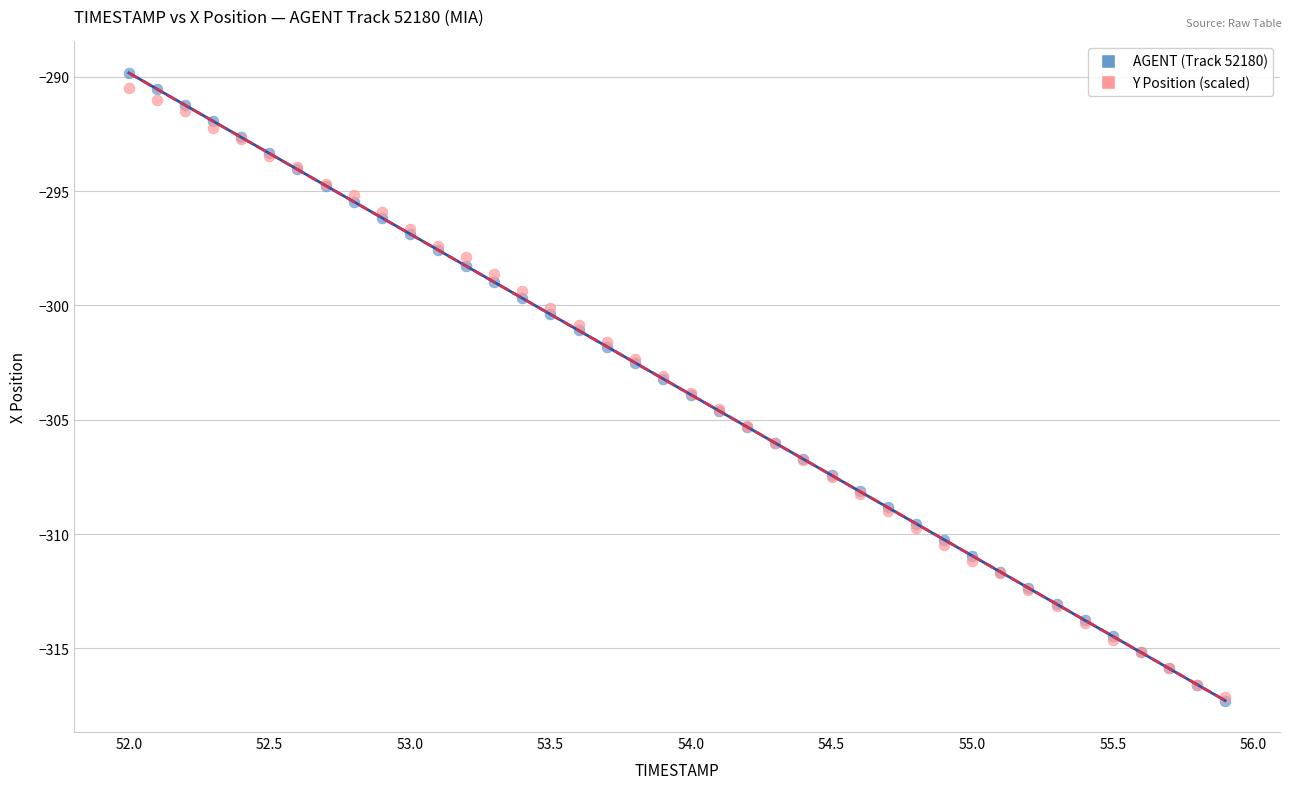

What are all the series names shown in the legend?

AGENT (Track 52180), Y Position (scaled)